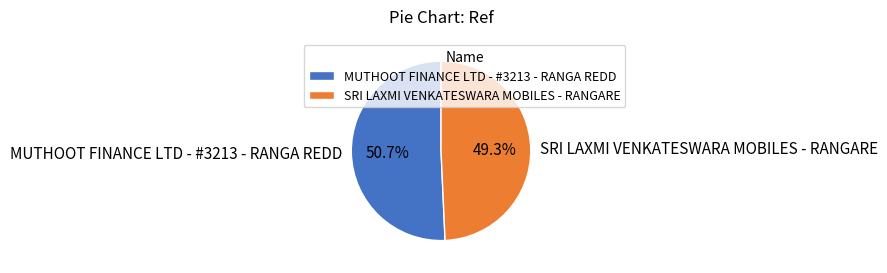

True or false: MUTHOOT FINANCE LTD - #3213 - RANGA REDD accounts for 62% of the total.

False